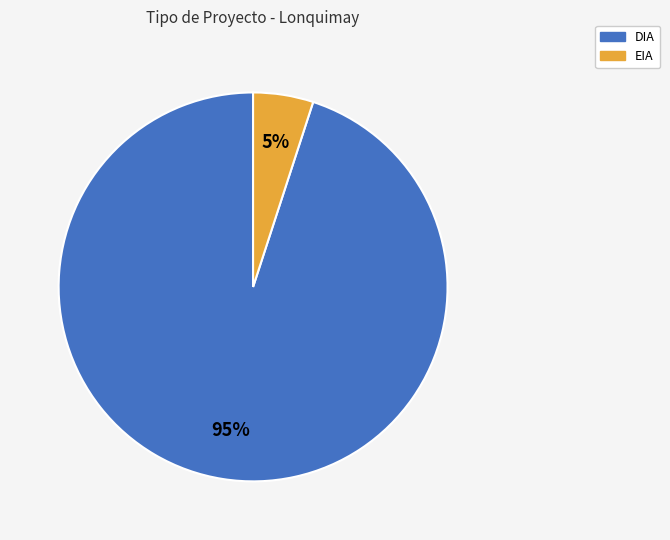

Which category has the smallest portion of the pie?

EIA